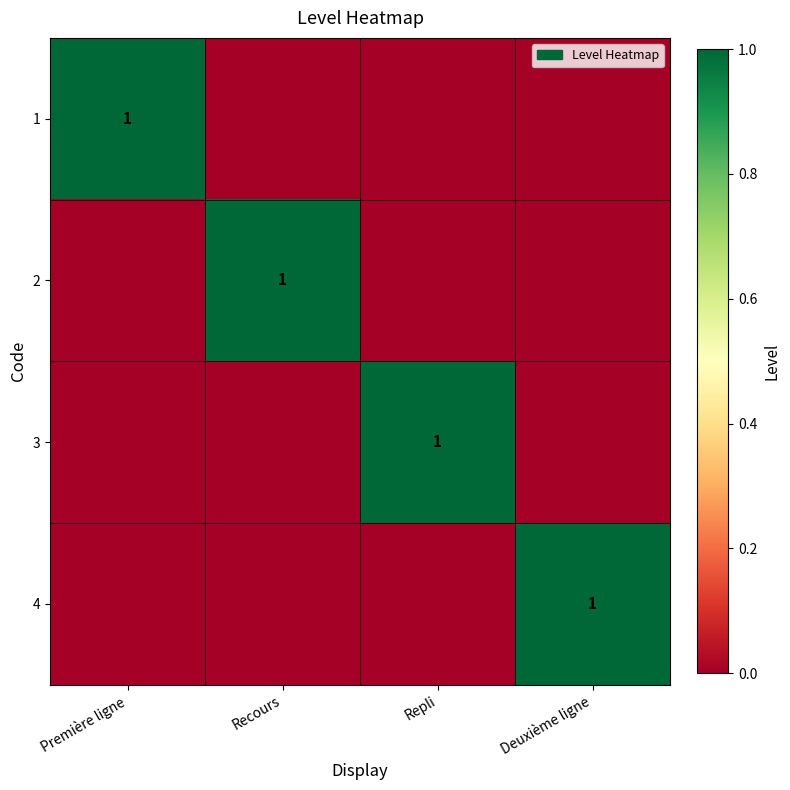

What is the difference between the highest and lowest values at Repli?

1